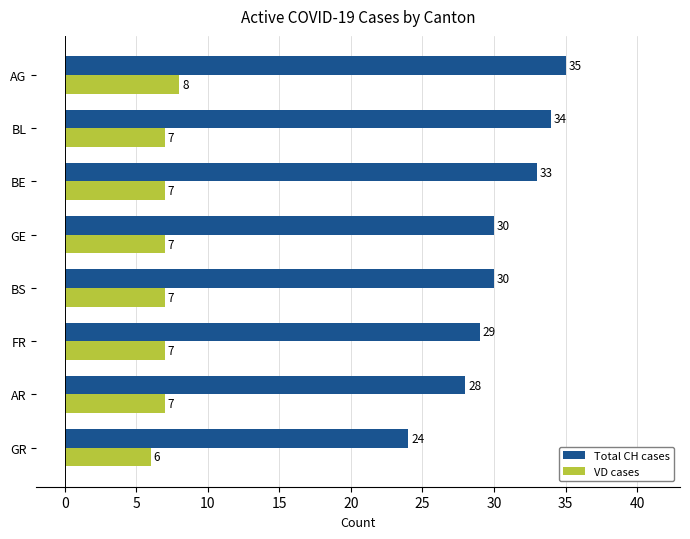

Which series has the largest total across all categories?

Total CH cases